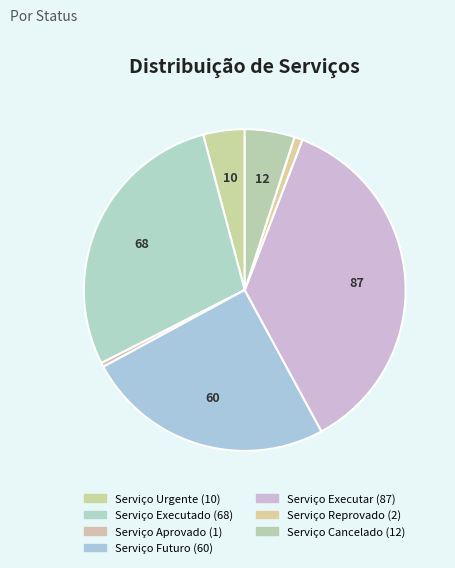

How much of the chart is everything except Serviço Executado?

71.7%